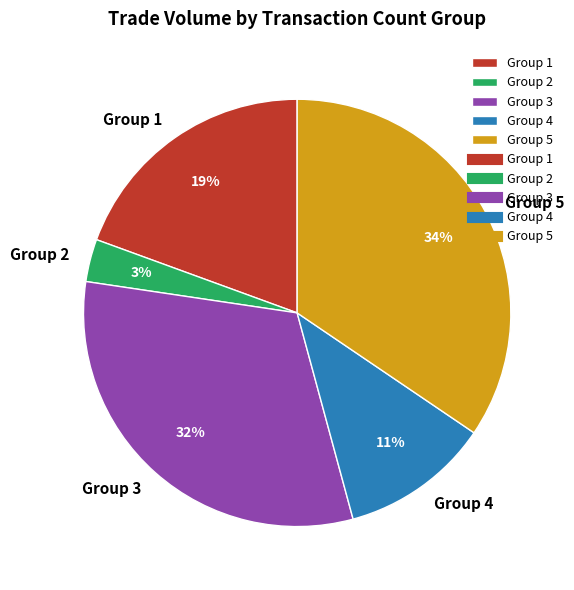

True or false: Group 4 accounts for 11% of the total.

True